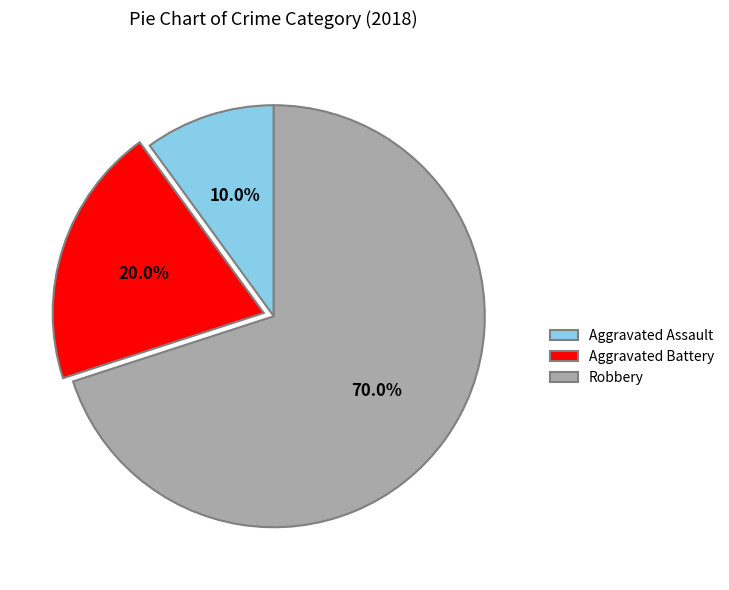

To the nearest percent, what portion does Aggravated Battery represent?

20%